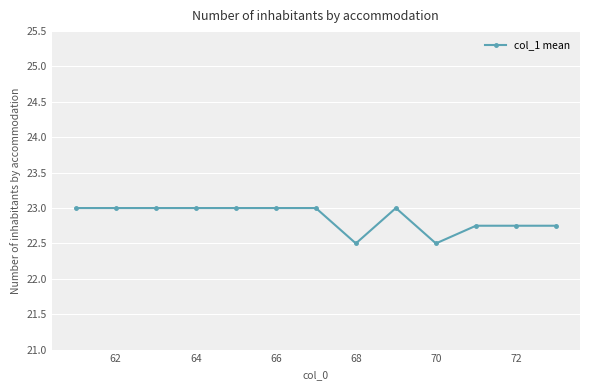

True or false: the data has more than 0 interior local peaks.

True